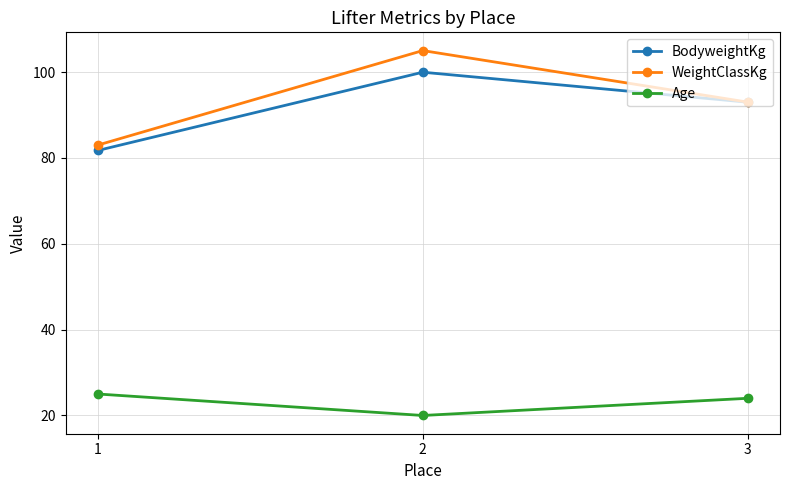

How many distinct data groups are displayed?

3